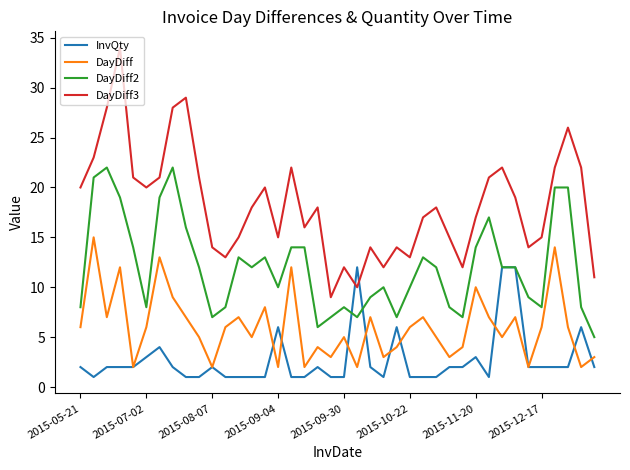

Which series has the largest range (max minus min)?

DayDiff3